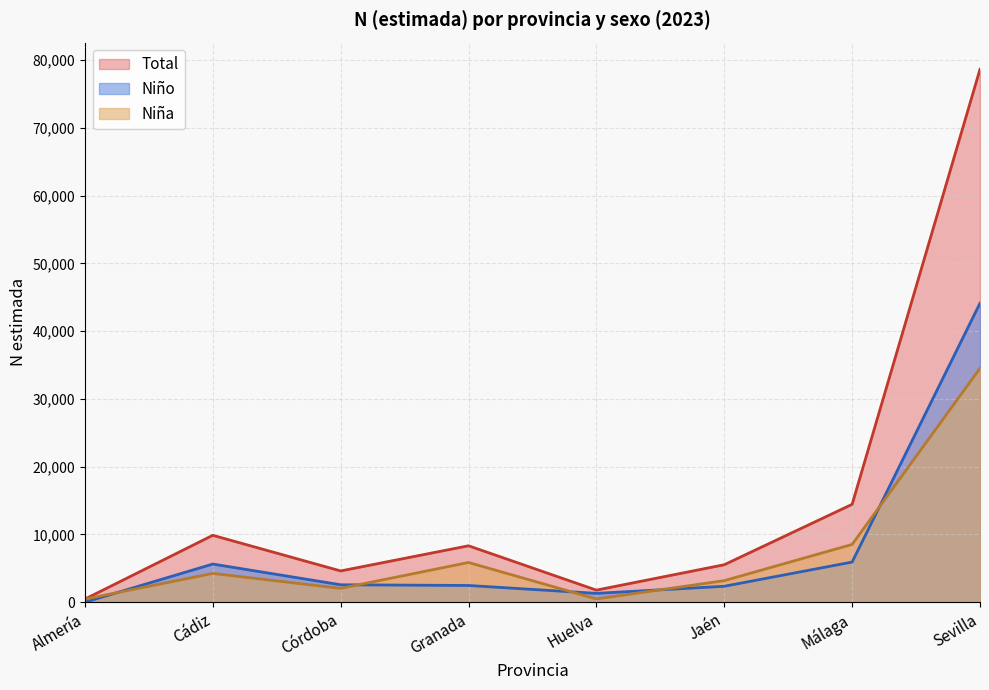

The Total series shows 282 at Almería. True or false?

False